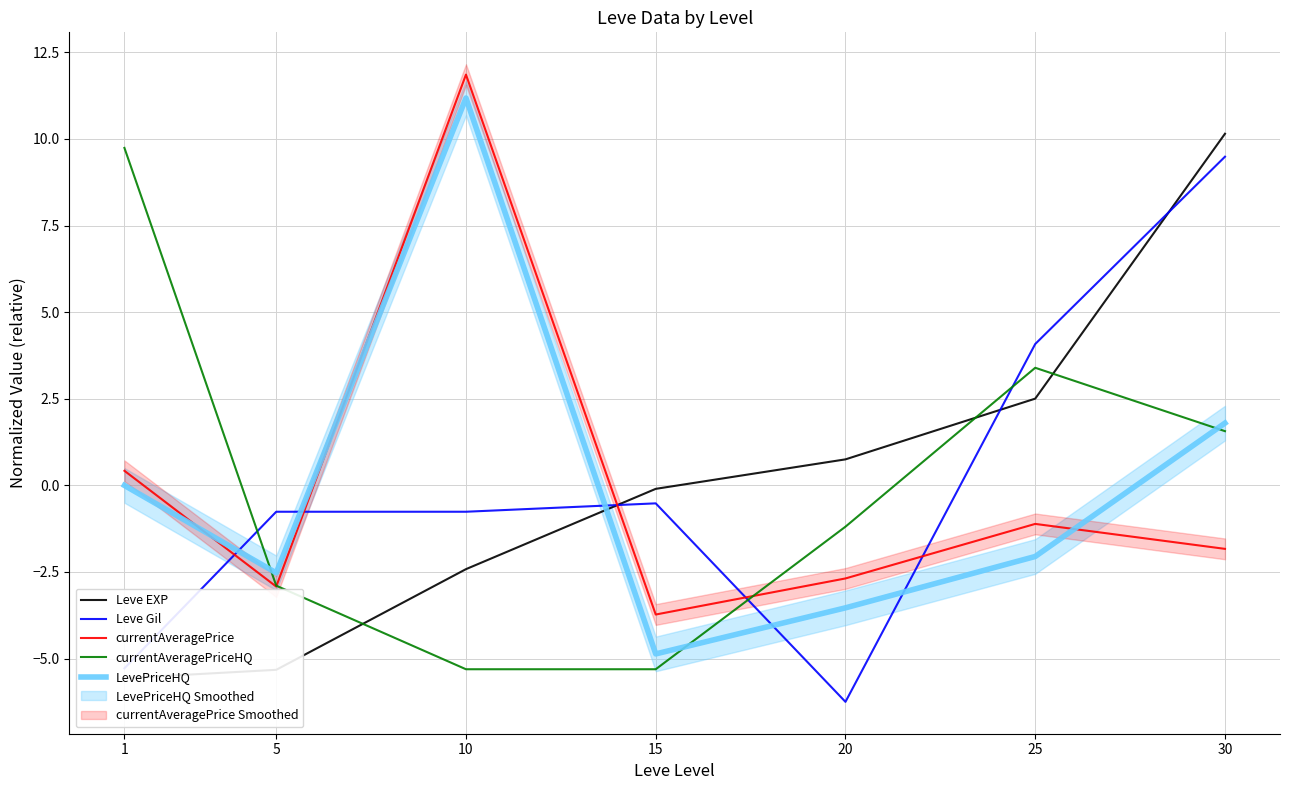

How many interior local valleys does the LevePriceHQ series have?

2